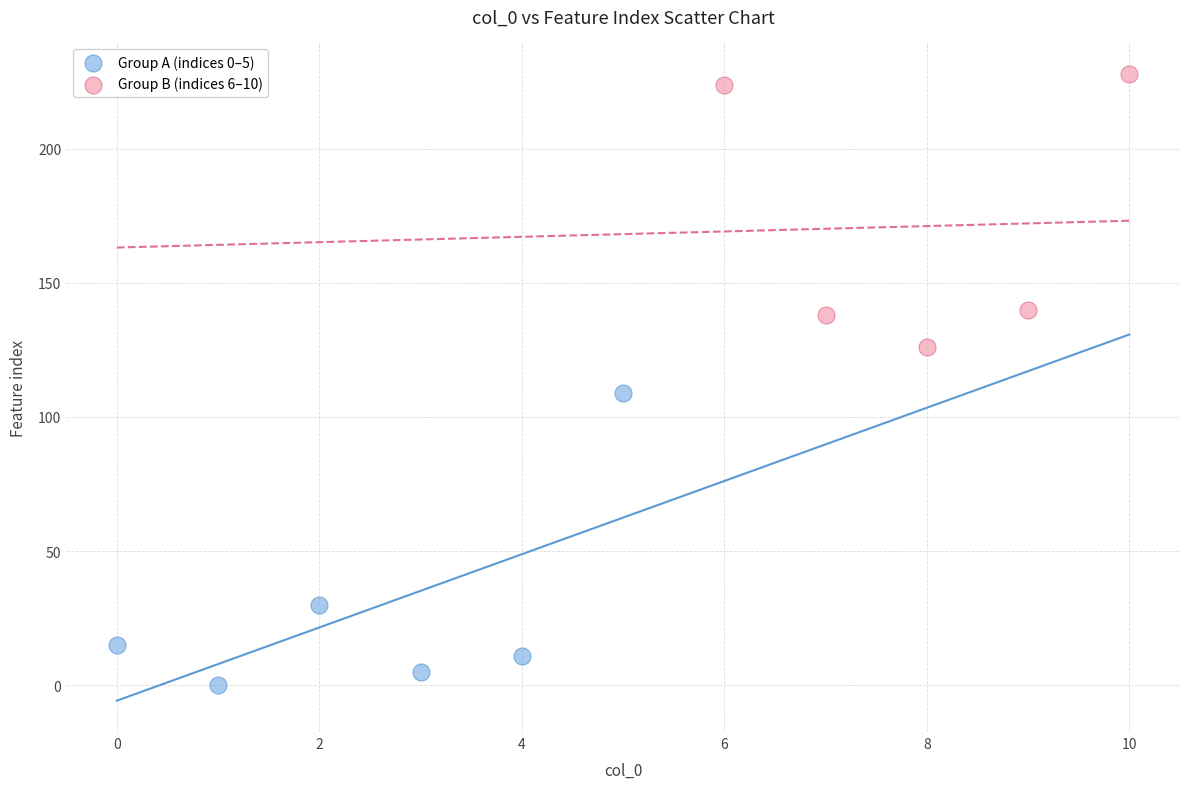

Which series contains the highest Y value?

Group B (indices 6–10)